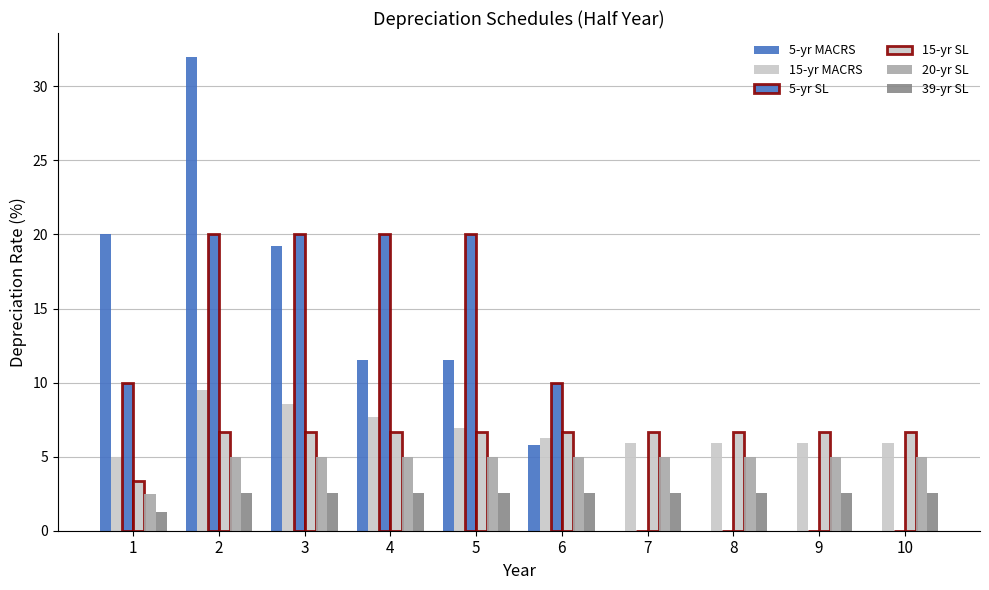

How many groups of bars are there?

10